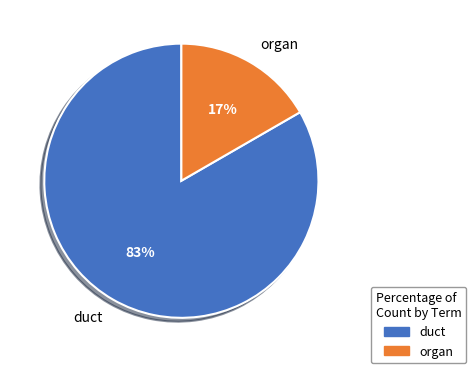

Is it true that duct is 72% of the pie?

False